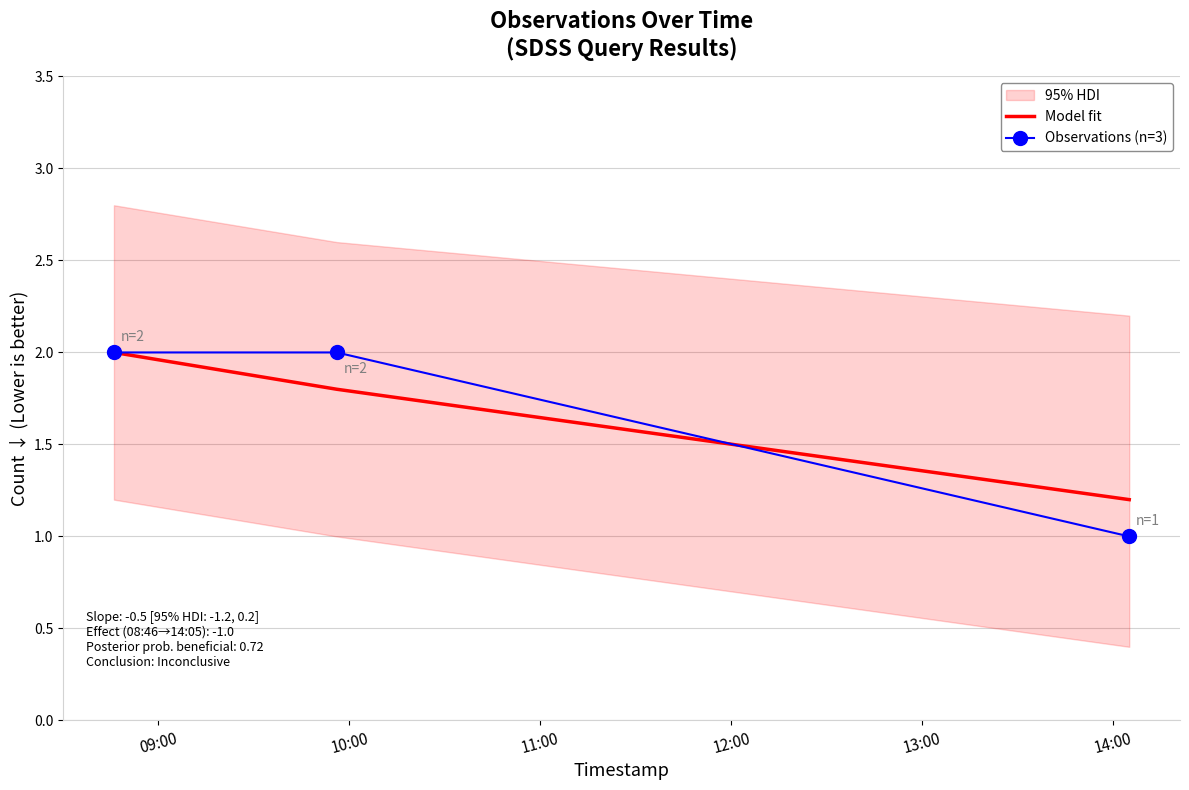

What is the maximum value for Observations (n=3)?

2.0